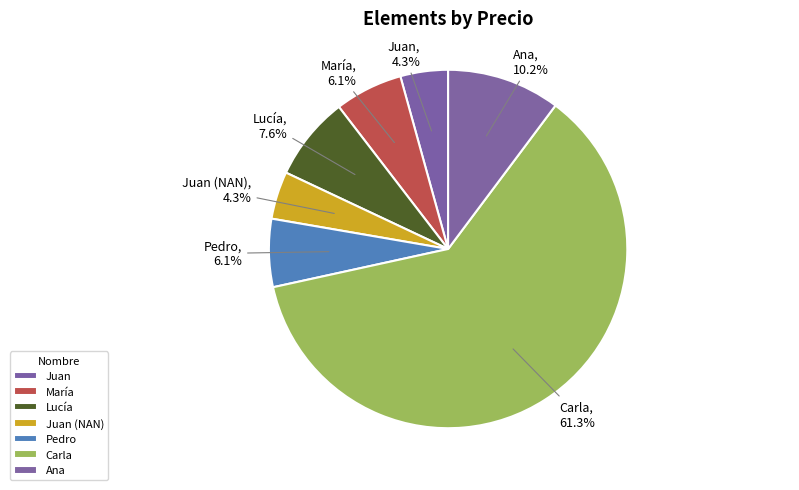

To the nearest percent, what is the difference between the Pedro and Juan (NAN) slice percentages?

2%